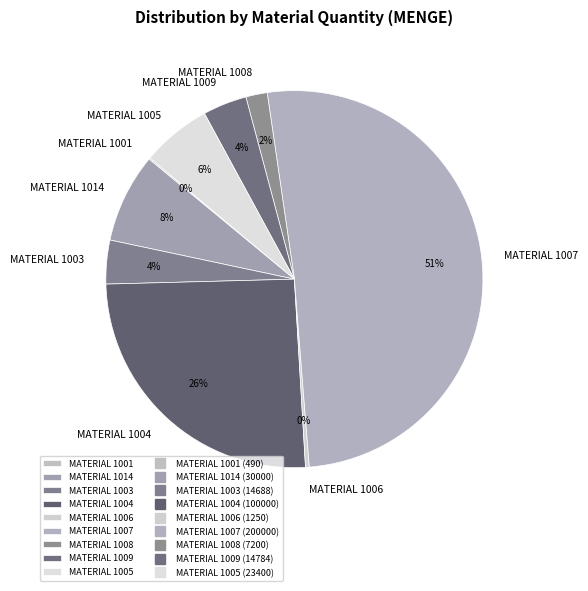

To the nearest percent, what is the average slice percentage?

11%